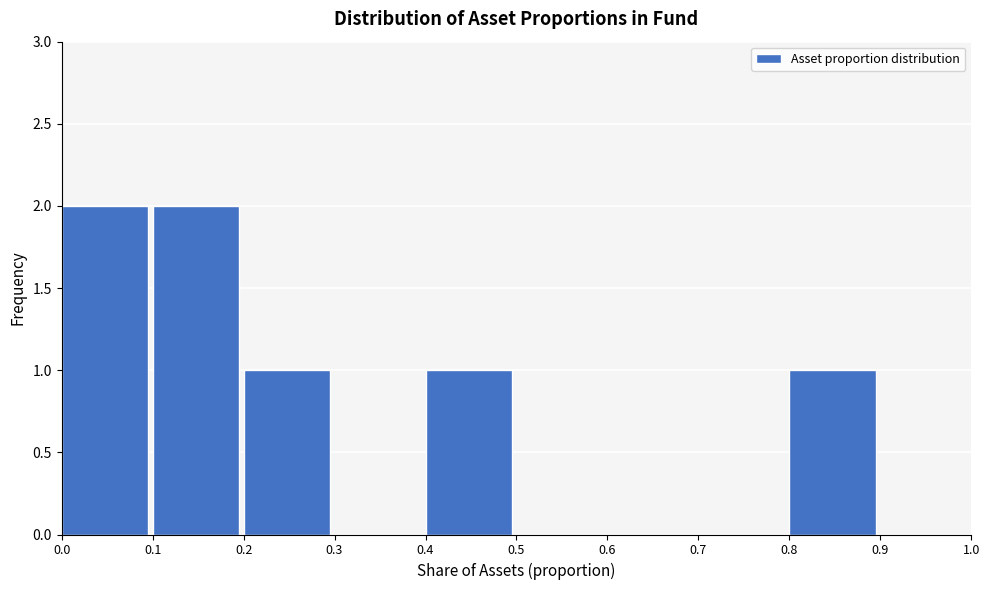

Reading left to right, transcribe this chart: for each bar, give the range it covers on the x-axis and its height. The values are not printed on the chart, so give them approximately, as read against the axis.

0.0 to 0.1: 2
0.1 to 0.2: 2
0.2 to 0.3: 1
0.3 to 0.4: 0
0.4 to 0.5: 1
0.5 to 0.6: 0
0.6 to 0.7: 0
0.7 to 0.8: 0
0.8 to 0.9: 1
0.9 to 1.0: 0